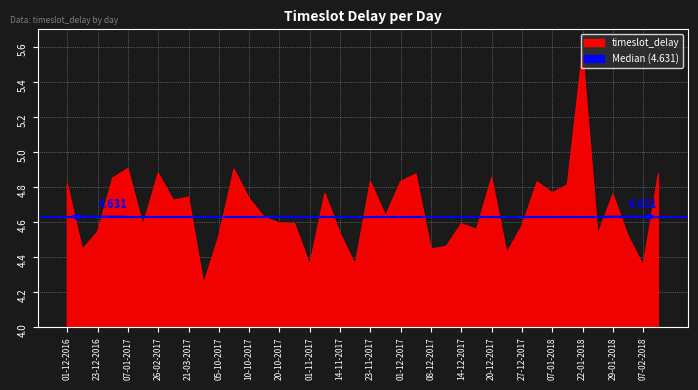

Between 07-01-2018 and 21-03-2017, which is larger?

07-01-2018